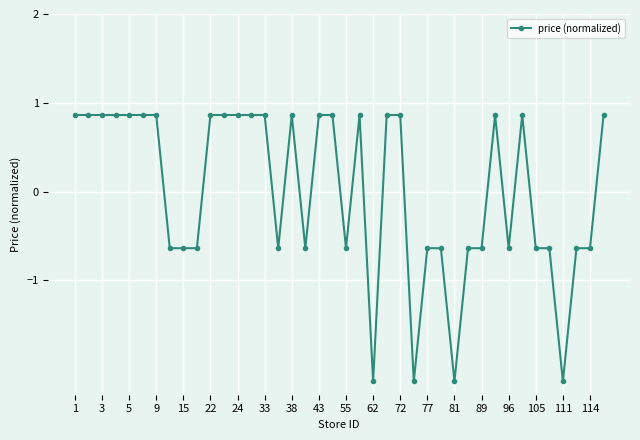

What is the maximum value shown in the chart?

0.9